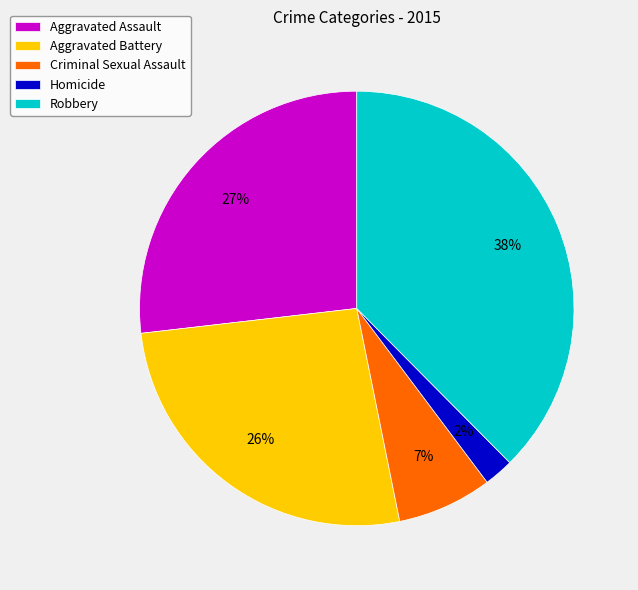

What is the largest slice in the pie chart?

Robbery